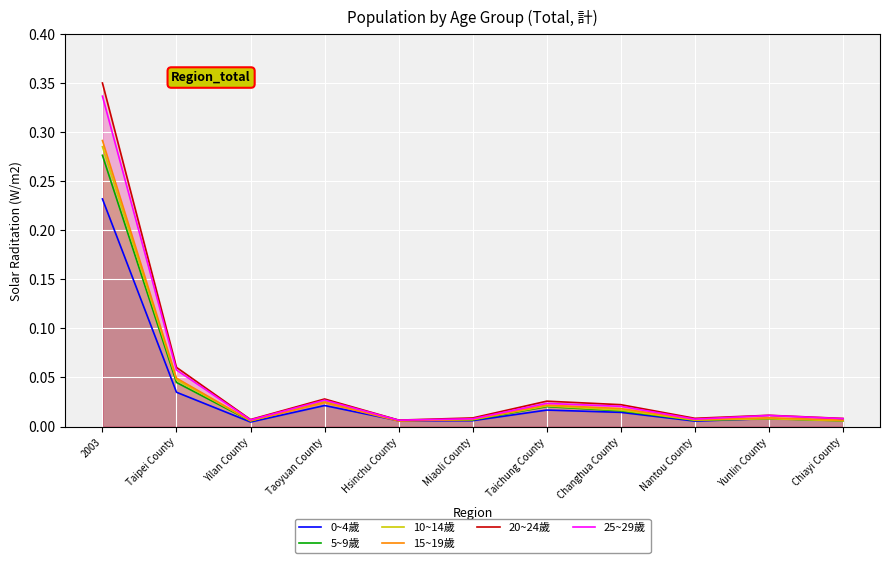

The 20~24歲 series shows 0.0 at Nantou County. True or false?

False